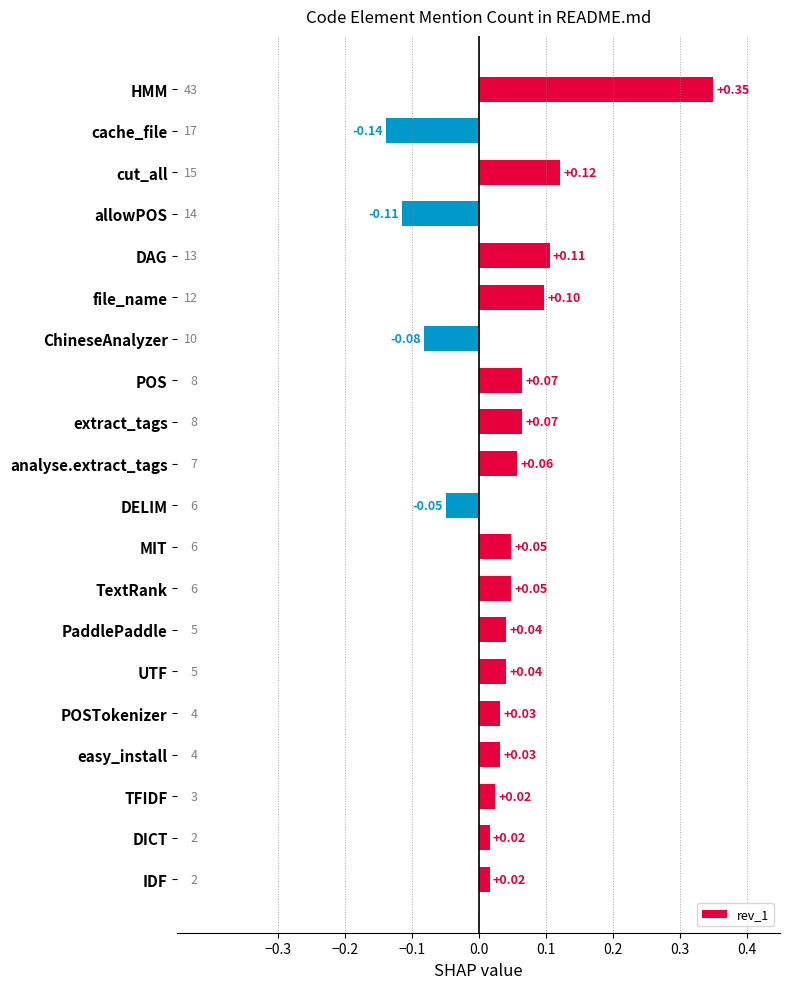

What is the label of the 7th bar from the bottom?

PaddlePaddle